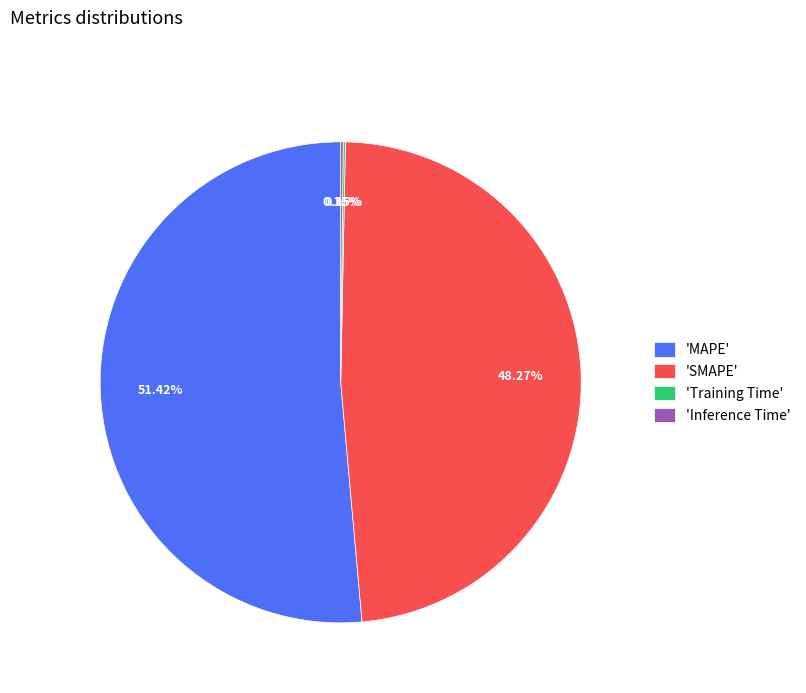

Which category accounts for the majority?

'MAPE'